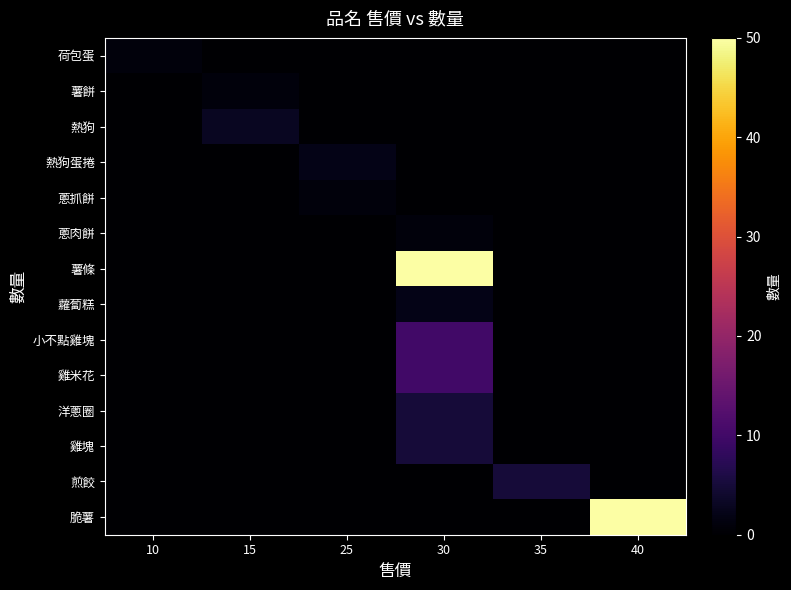

Which series has the largest total across all categories?

薯條